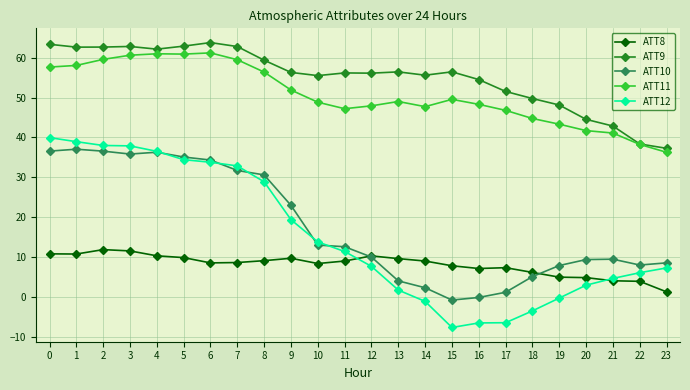

Where is ATT12 nearest to the value 16?

10